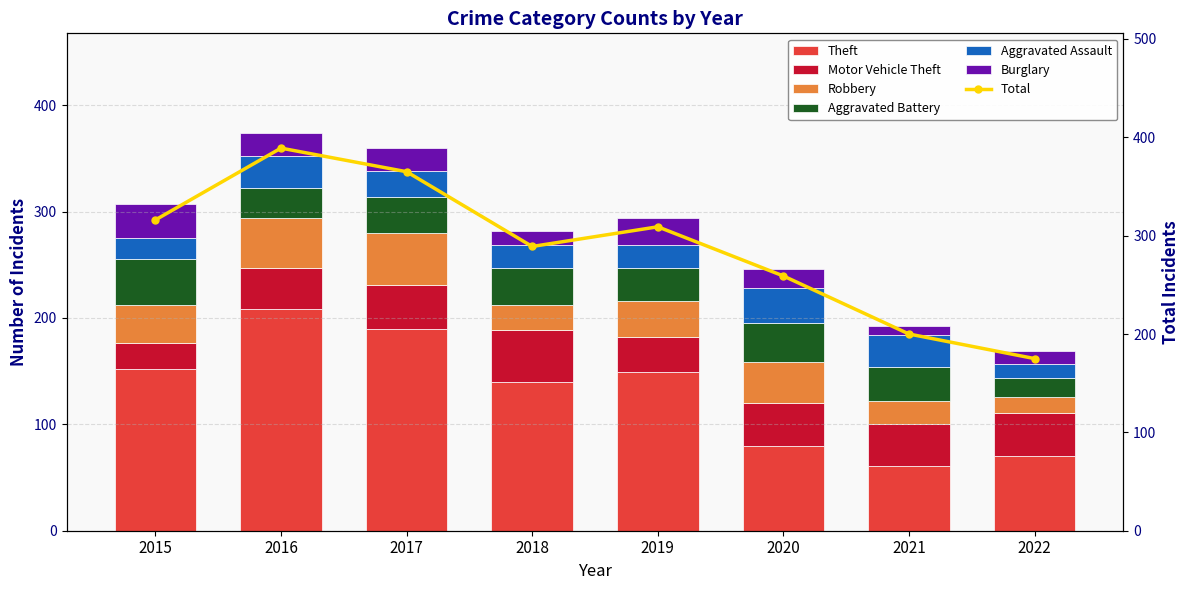

Rank the categories by Robbery value from highest to lowest.

2017, 2016, 2020, 2015, 2019, 2018, 2021, 2022